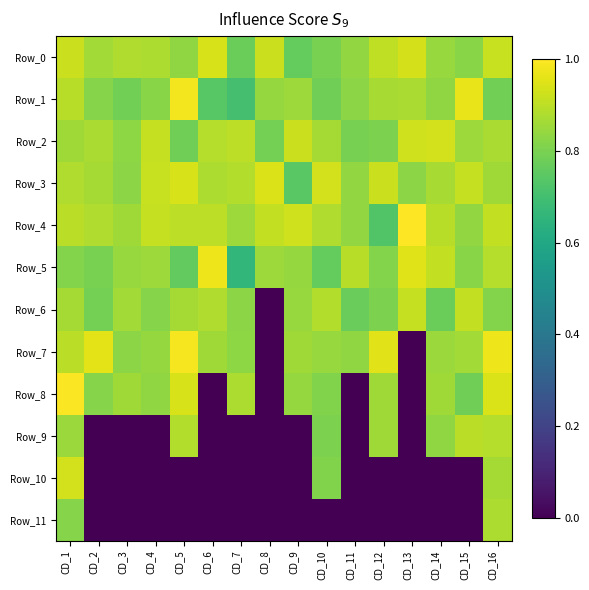

Rank the series by their maximum value, from lowest to highest.

Row_11, Row_9, Row_6, Row_2, Row_10, Row_0, Row_3, Row_5, Row_1, Row_7, Row_8, Row_4